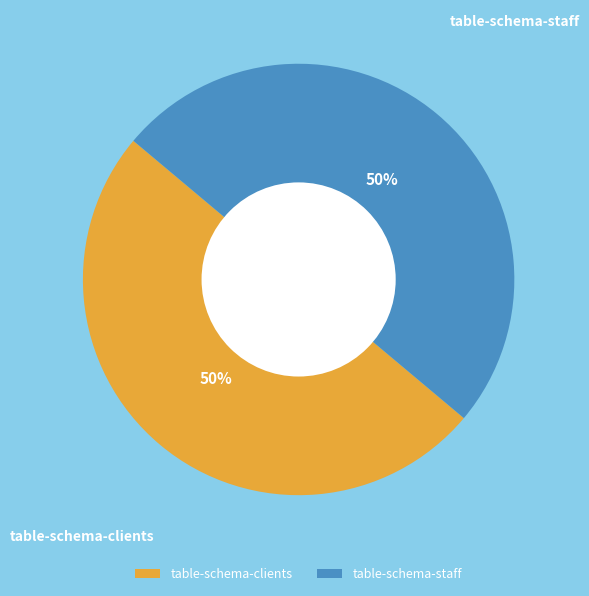

To the nearest percent, what is the average slice percentage?

50%